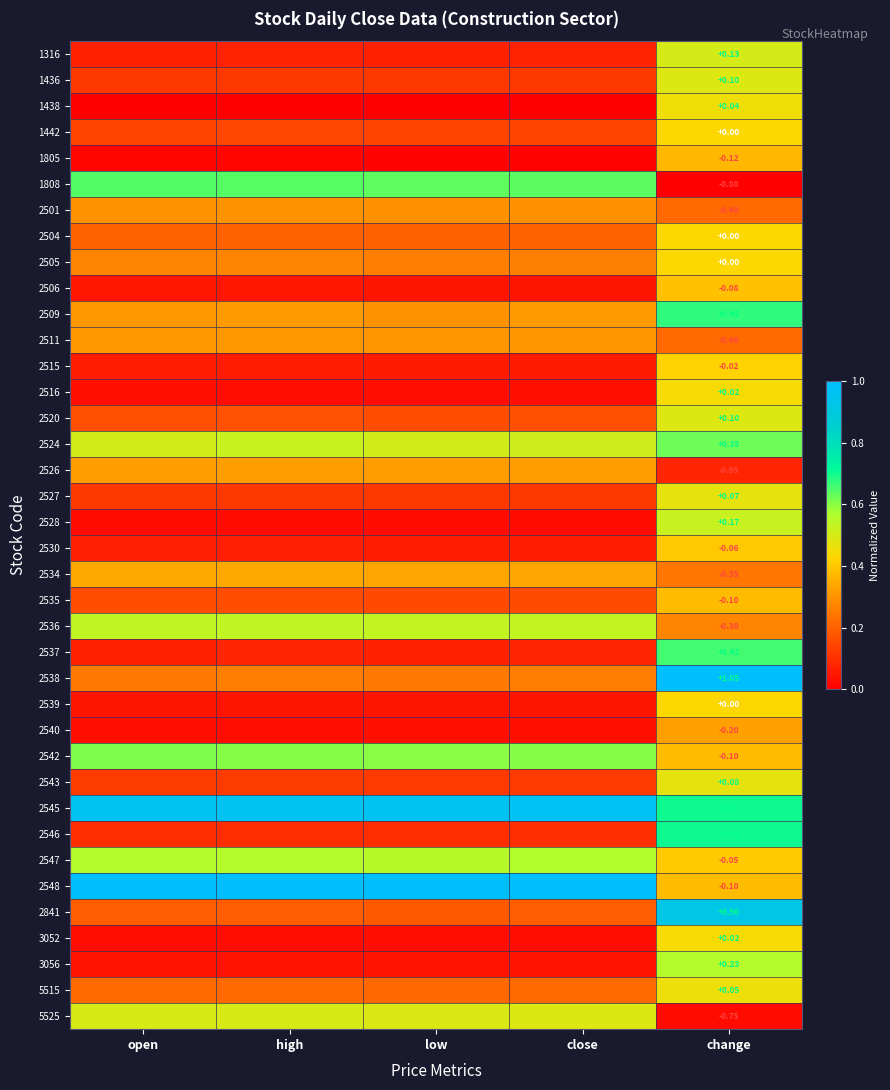

At change, list the series in order from smallest to largest.

1808, 5525, 2526, 2501, 2511, 2534, 2536, 2540, 1805, 2535, 2542, 2548, 2506, 2530, 2547, 2515, 1442, 2504, 2505, 2539, 2516, 3052, 1438, 5515, 2527, 2543, 1436, 2520, 1316, 2528, 3056, 2524, 2537, 2509, 2545, 2546, 2841, 2538